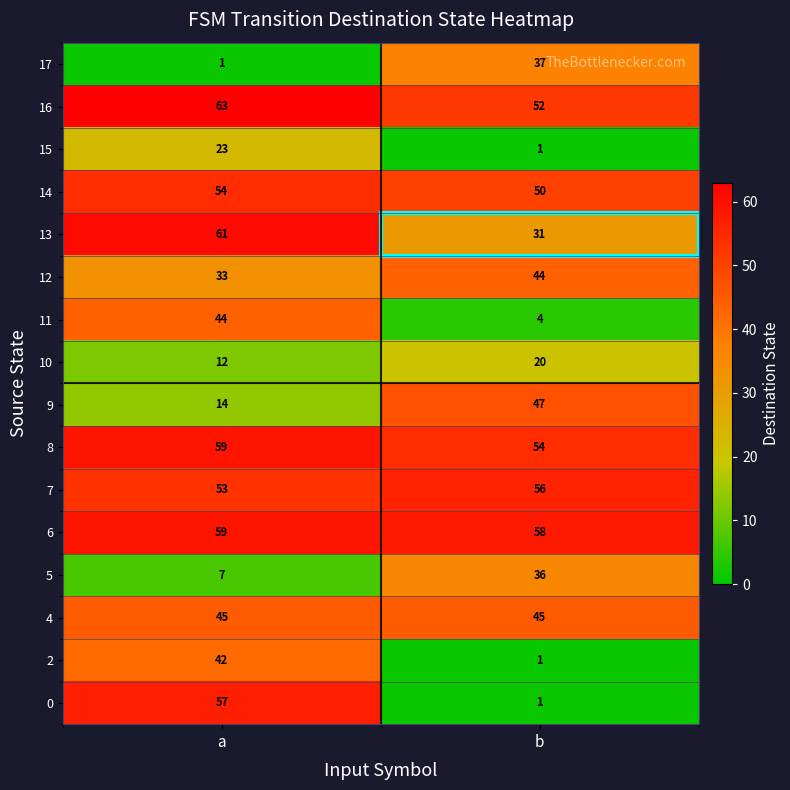

Which category has the highest value across all series?

a